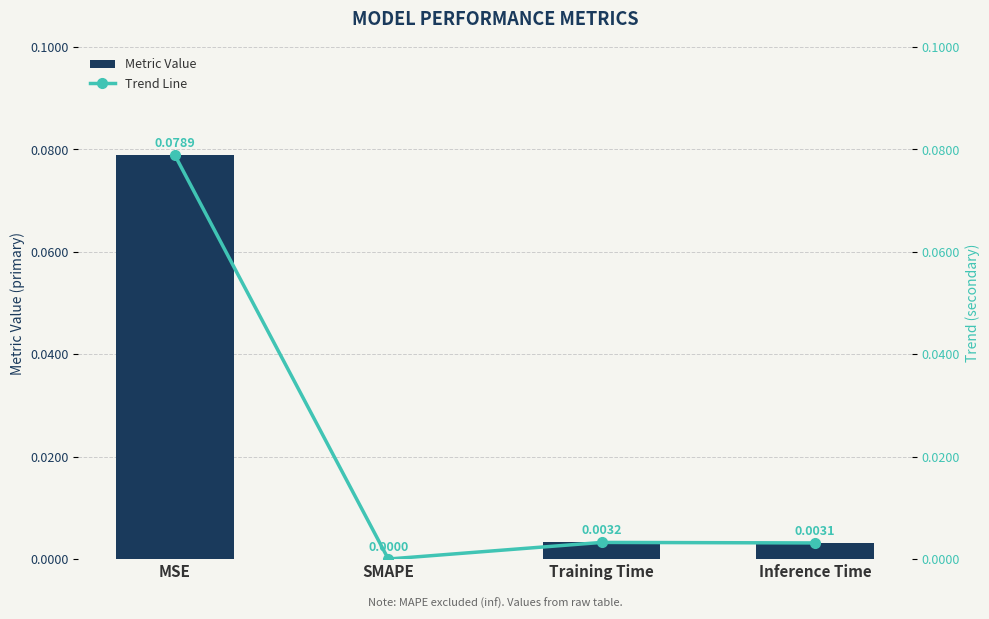

At how many categories does at least one series exceed 0?

3